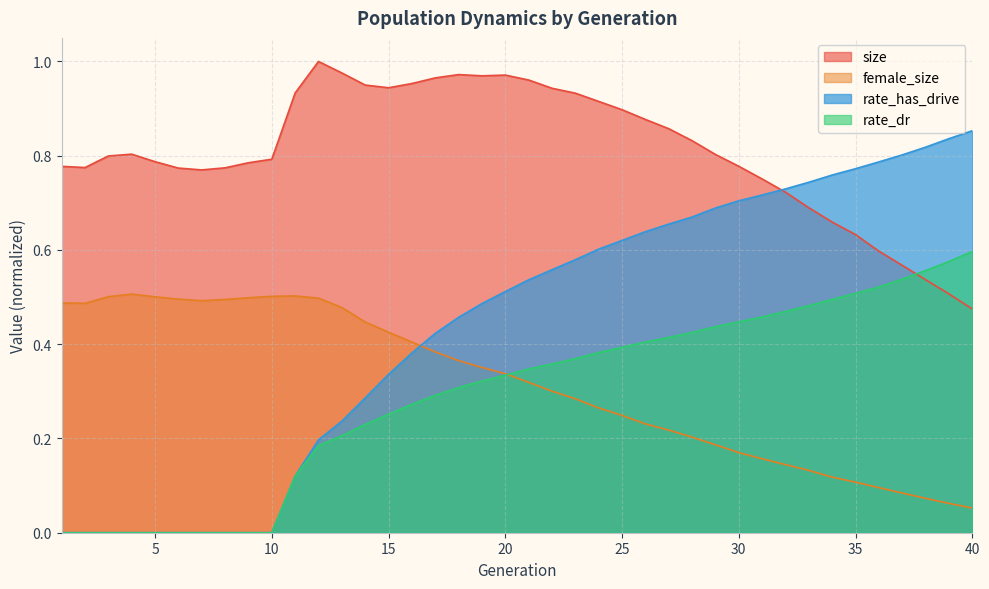

Which label corresponds to the smallest value in the chart?

1